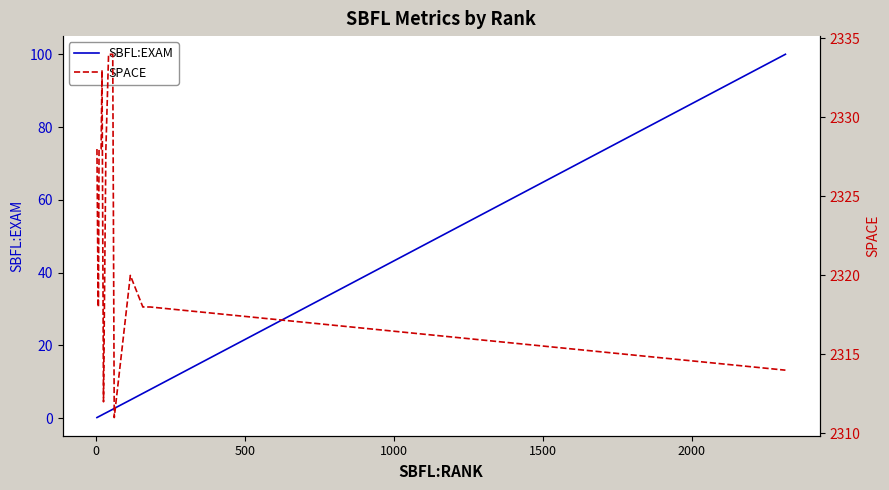

True or false: SBFL:EXAM and SPACE intersect in this chart.

False